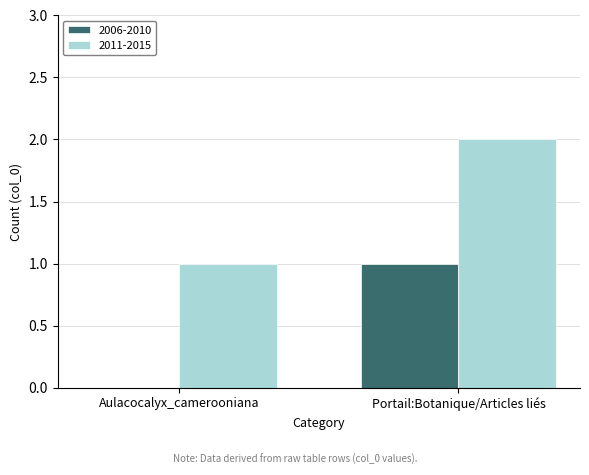

Reading right to left, list all the values displayed in this chart.

2006-2010: 1	0
2011-2015: 2	1